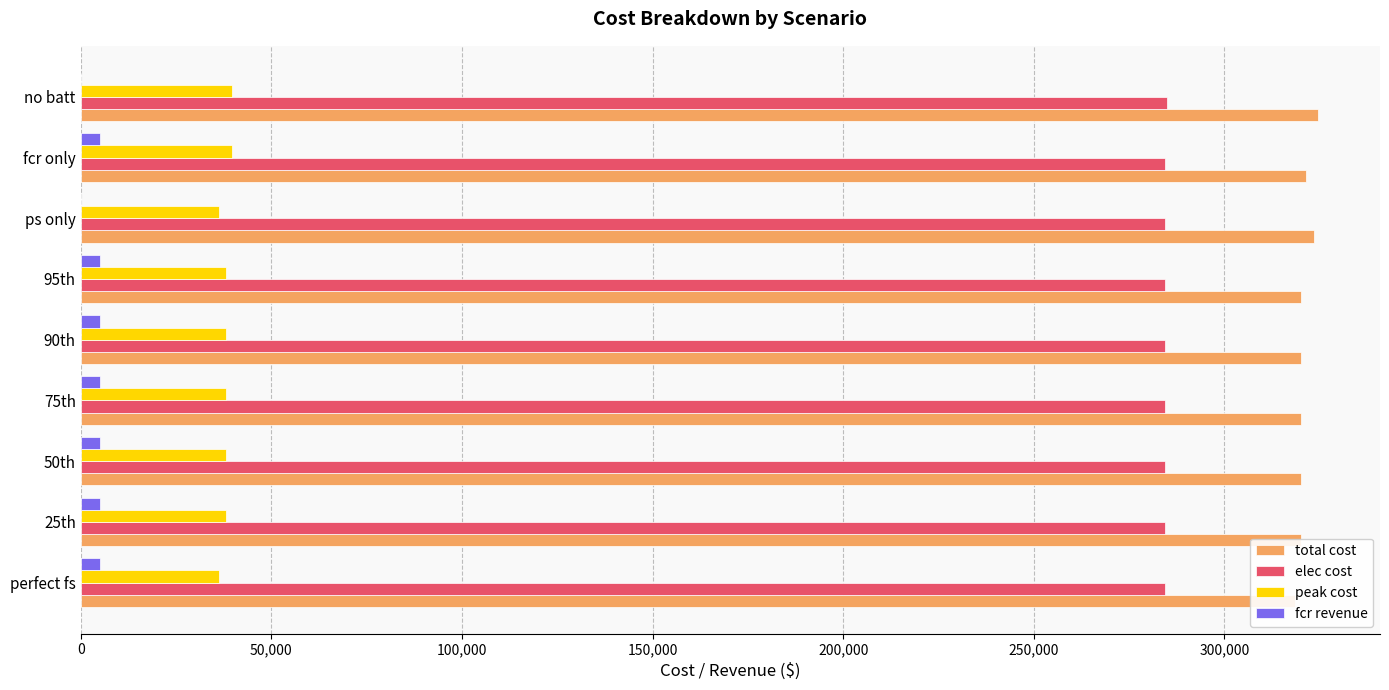

How many groups of bars are there?

9